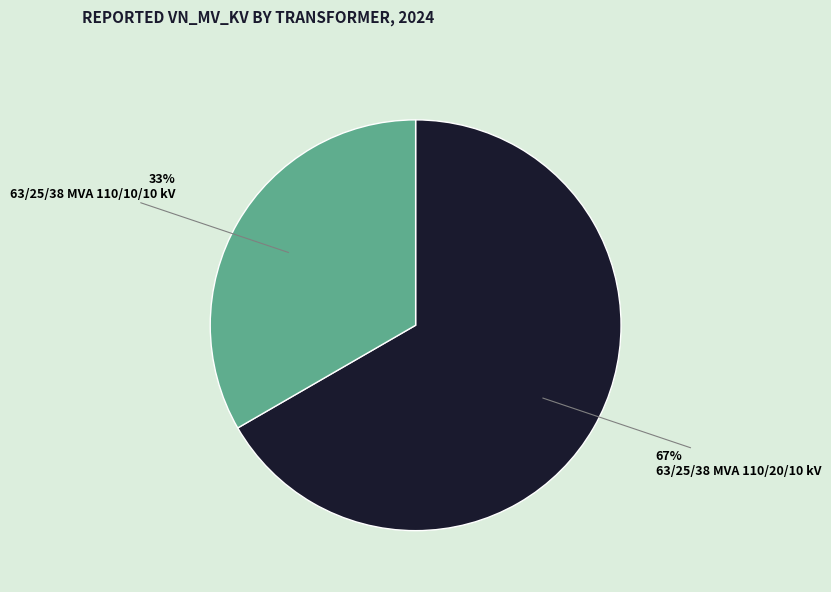

How many slices are in this pie chart?

2